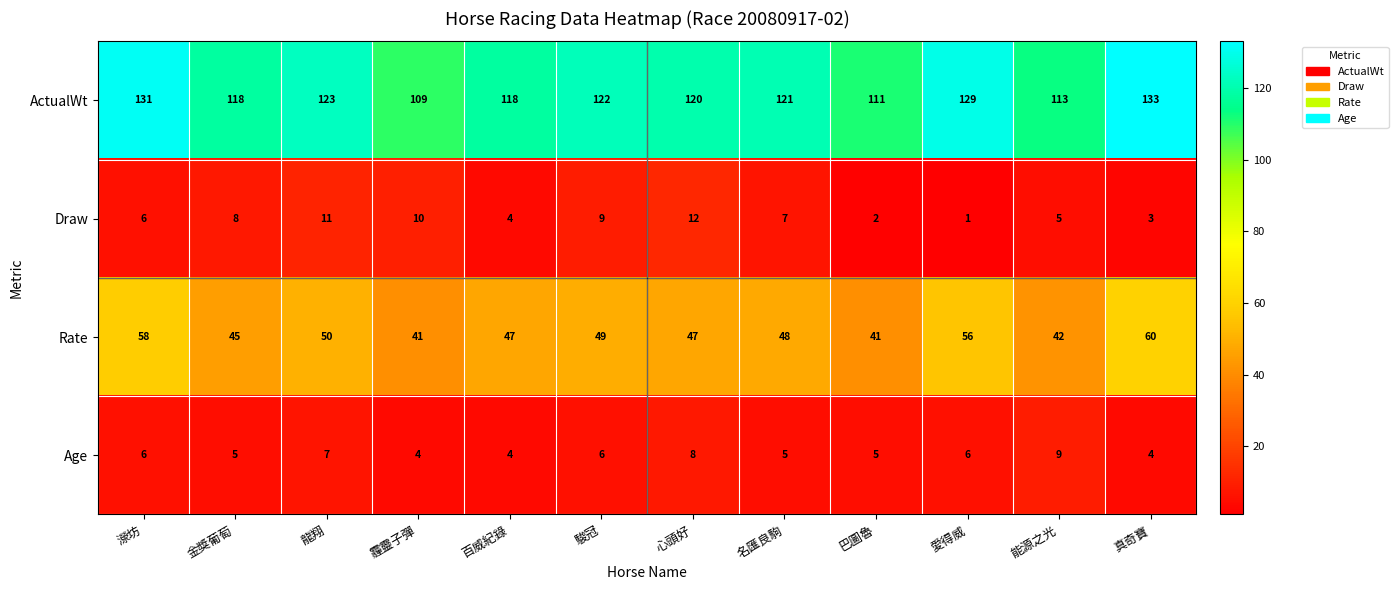

Rank the categories by Draw value from lowest to highest.

愛得威, 巴圖魯, 真奇寶, 百威紀錄, 能源之光, 濴坊, 名匯良駒, 金獎葡萄, 駿冠, 霾靈子彈, 龍翔, 心頭好